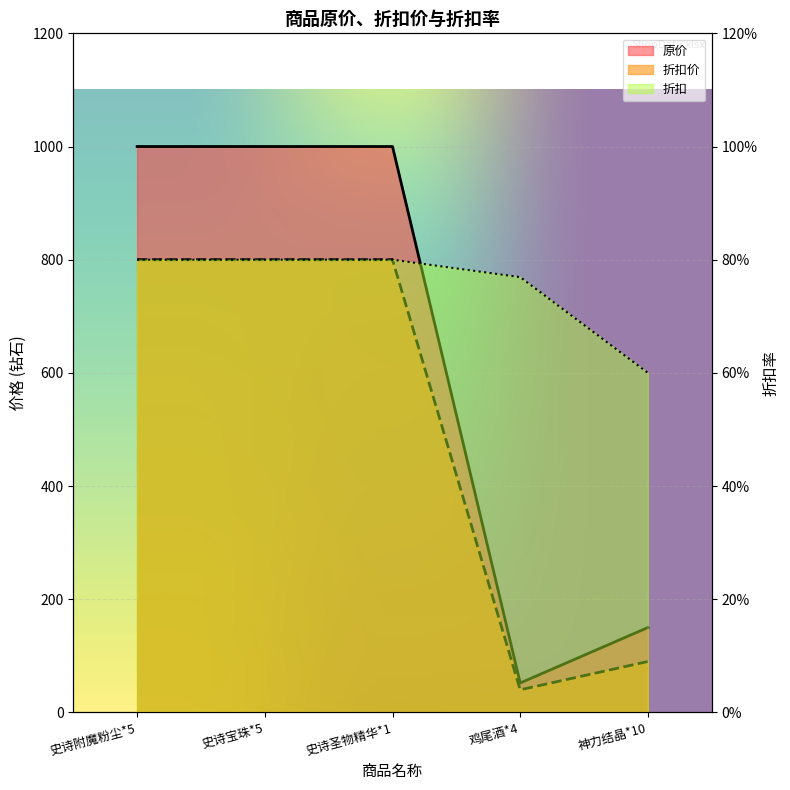

Which series has the largest total across all categories?

原价